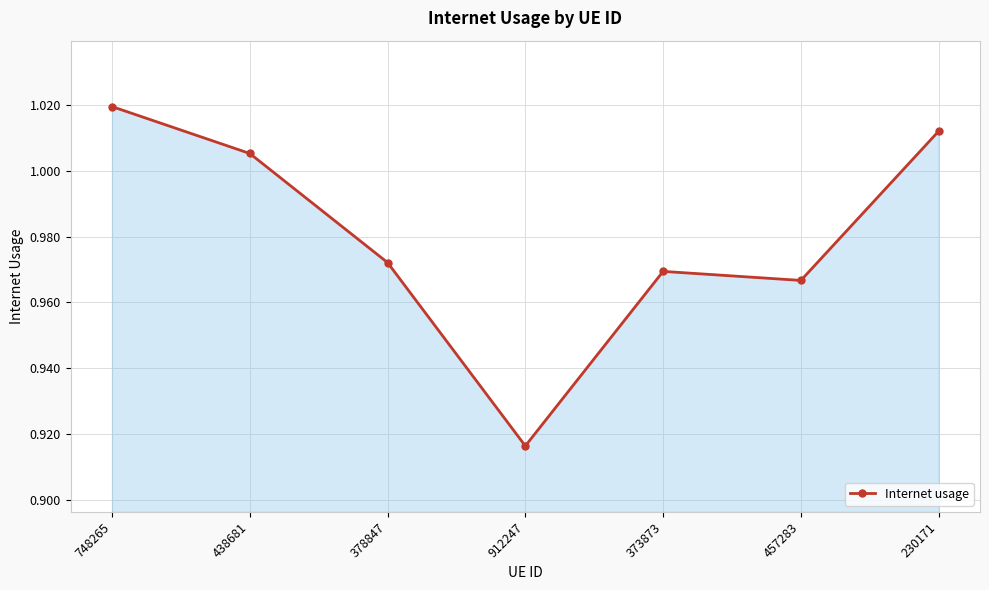

Which has a higher value, 457283 or 373873?

373873